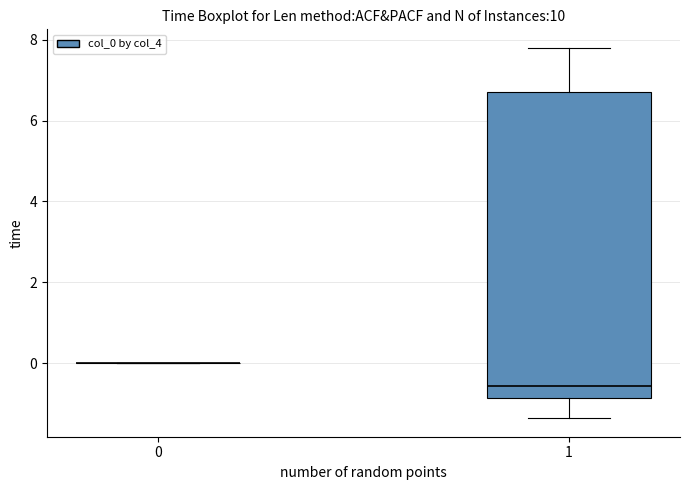

Reading left to right, transcribe this box plot: for each box, give where its median line is, the range the box spans, and where its two whiskers end, as read against the y-axis. The values are not printed on the chart, so give them approximately, as read against the axis.

0: box collapsed to a line at 0.0, whiskers 0.0 to 0.0
1: median -0.6, box -0.8 to 6.8, whiskers -1.4 to 7.8